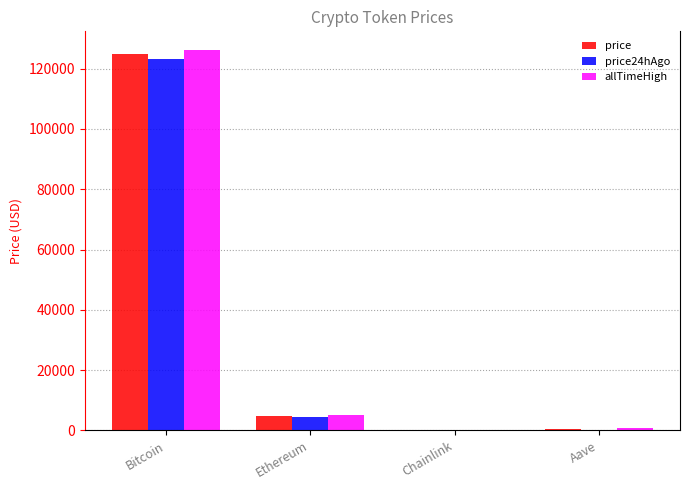

At which label is allTimeHigh closest to 63066?

Ethereum